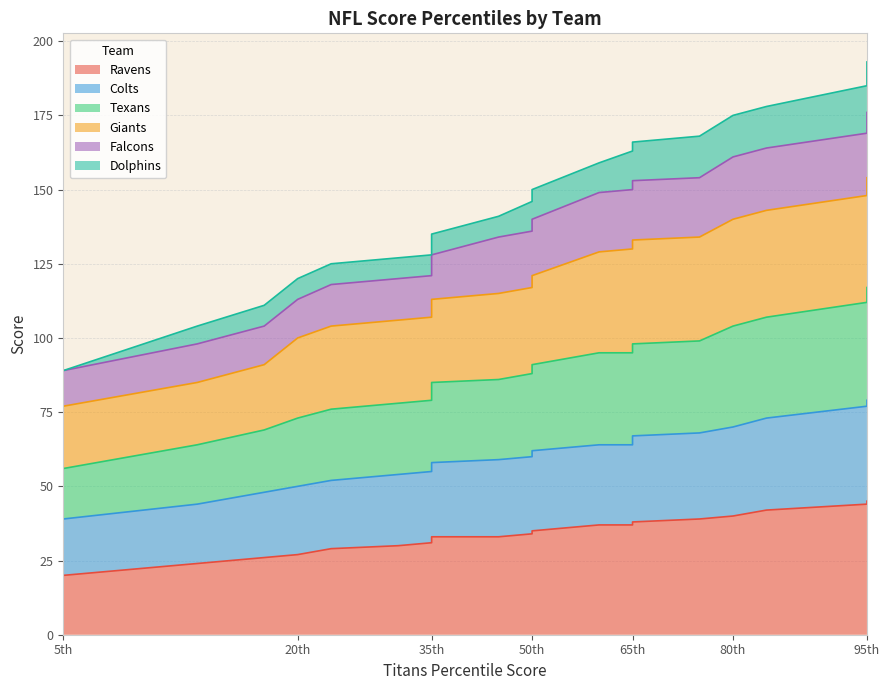

True or false: Colts and Texans cross at least once.

False